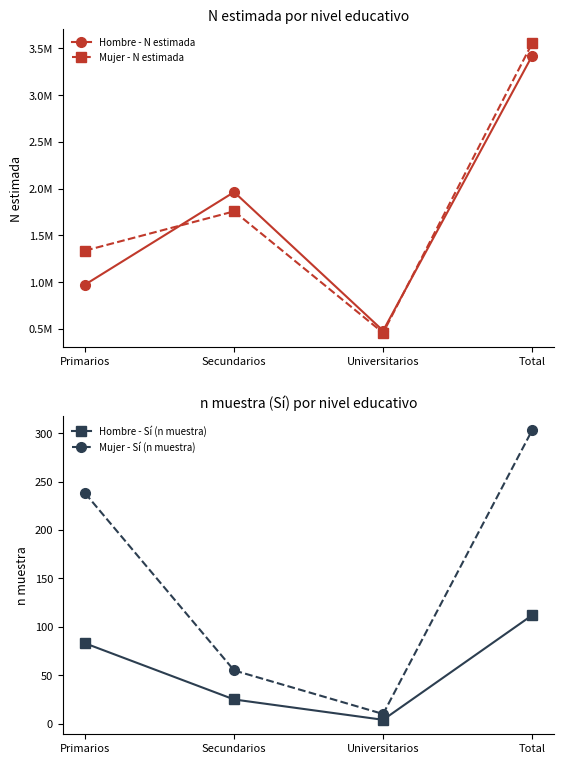

The value of Mujer - N estimada at Primarios is 1337797. True or false?

True